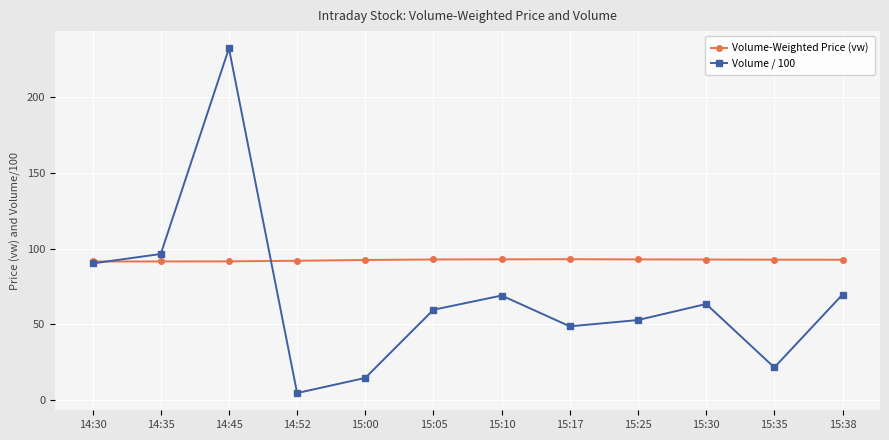

Where is Volume / 100 nearest to the value 118?

14:35